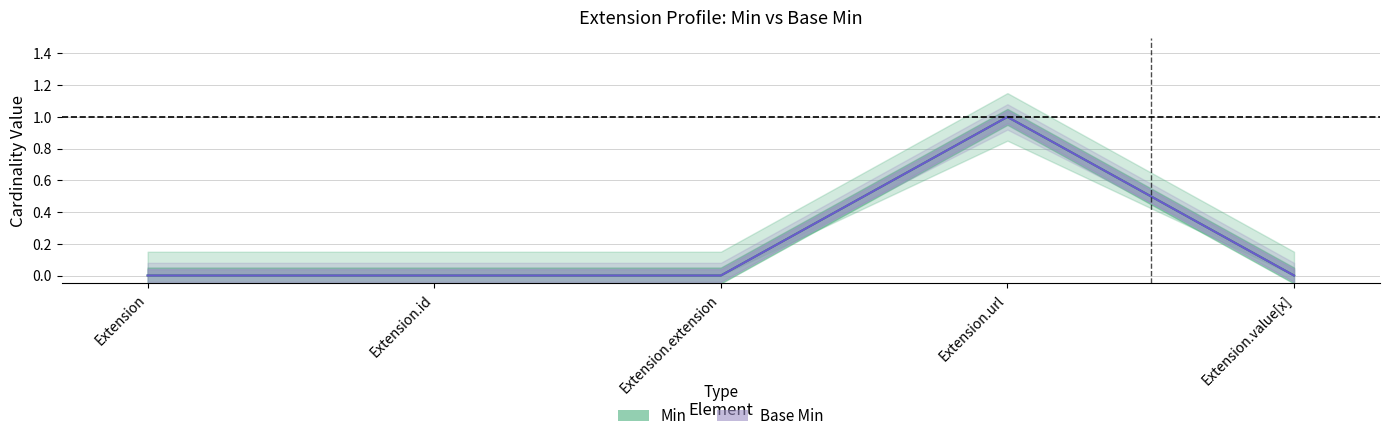

How many distinct data groups are displayed?

2